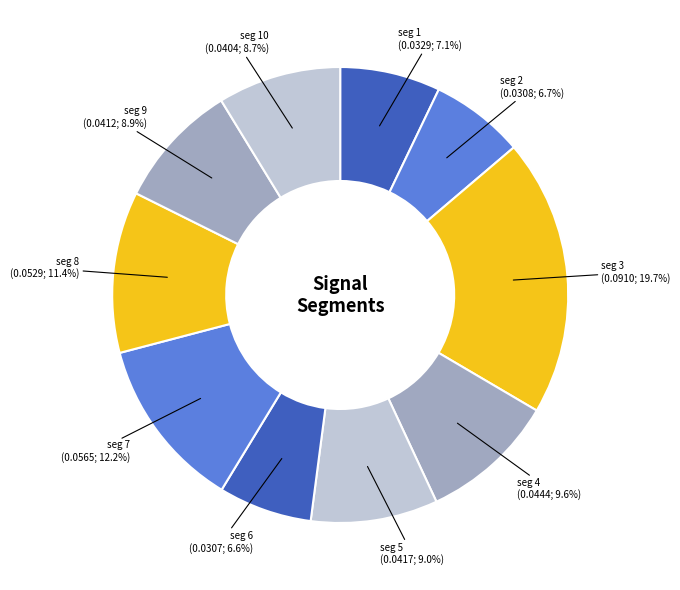

Does any single category account for the majority?

No